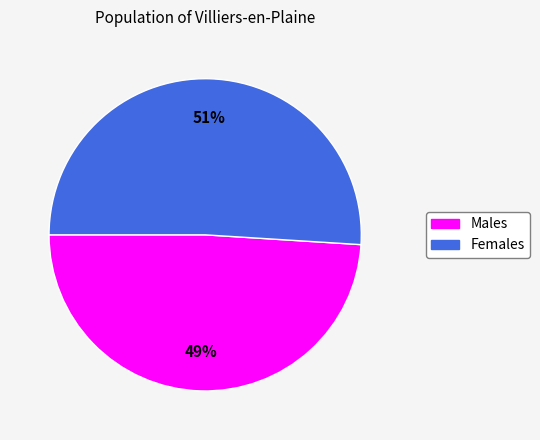

To the nearest percent, what is the average slice percentage?

50%